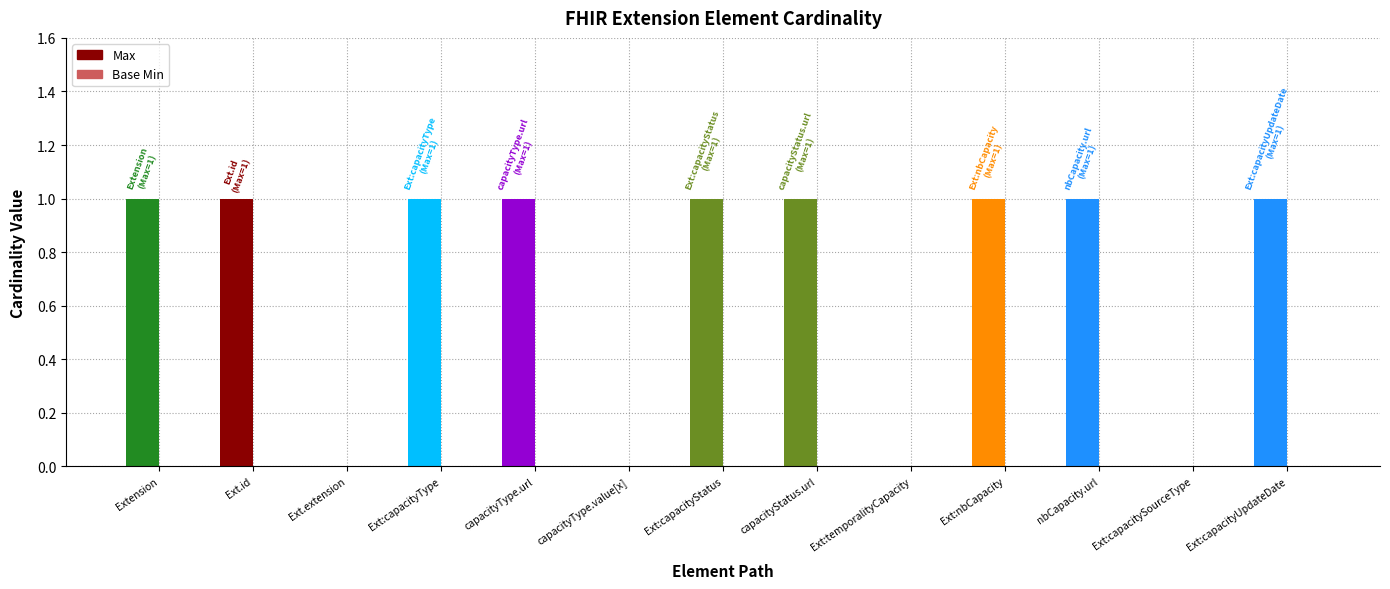

The value at Ext:capacityStatus is 0. True or false?

False